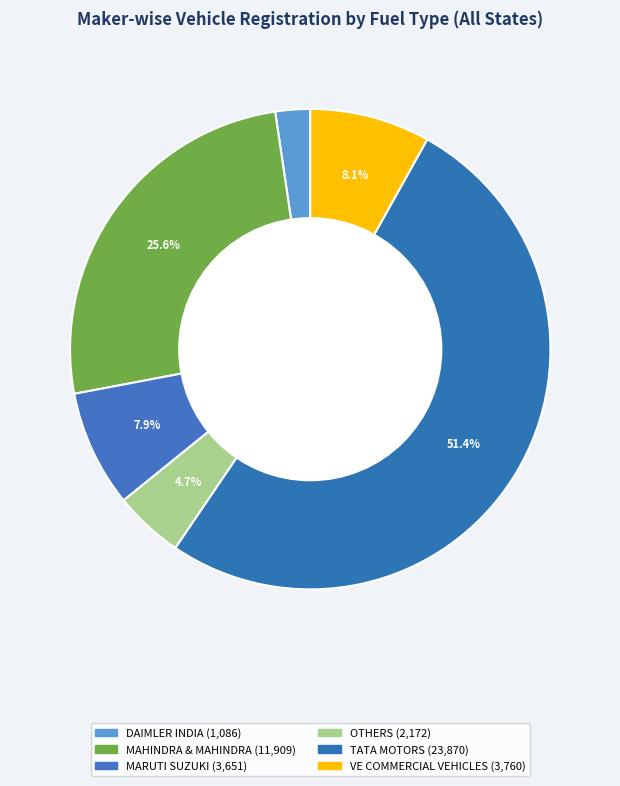

How many slices are in this pie chart?

6